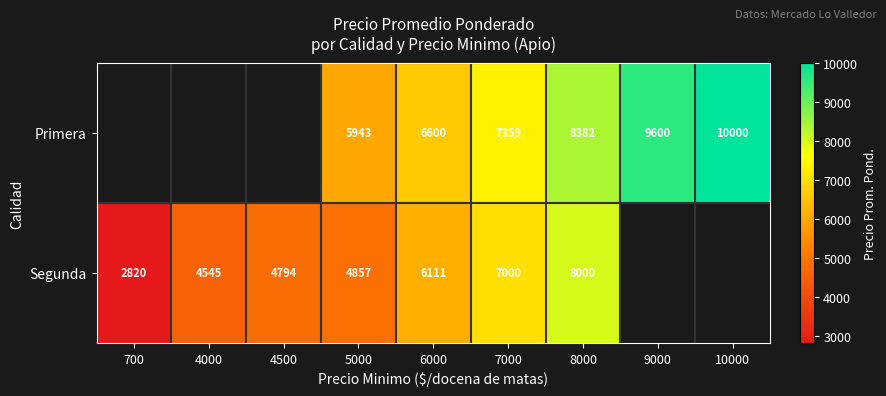

The Segunda series shows 8000 at 8000. True or false?

True